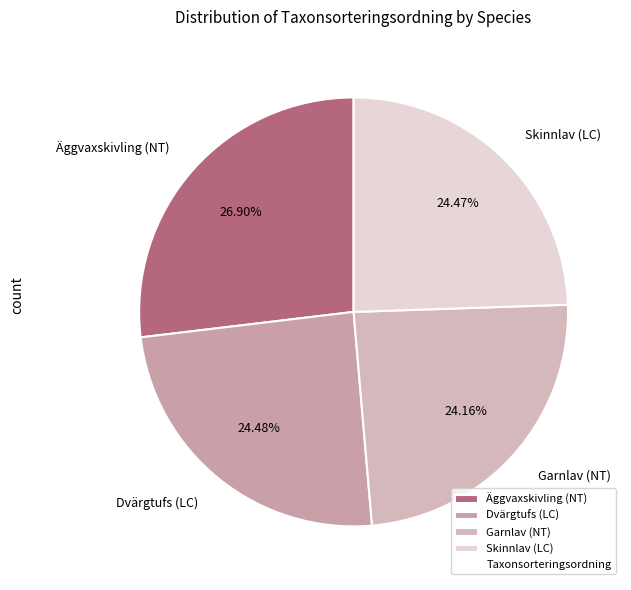

Which category has the biggest portion of the pie?

Äggvaxskivling (NT)